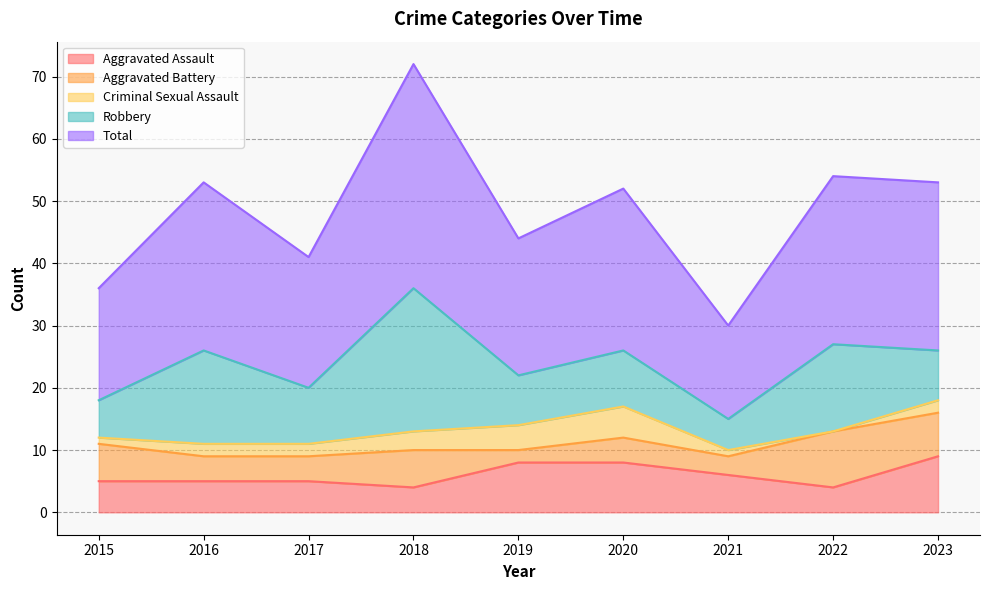

At which category does the chart reach its minimum across all series?

2022